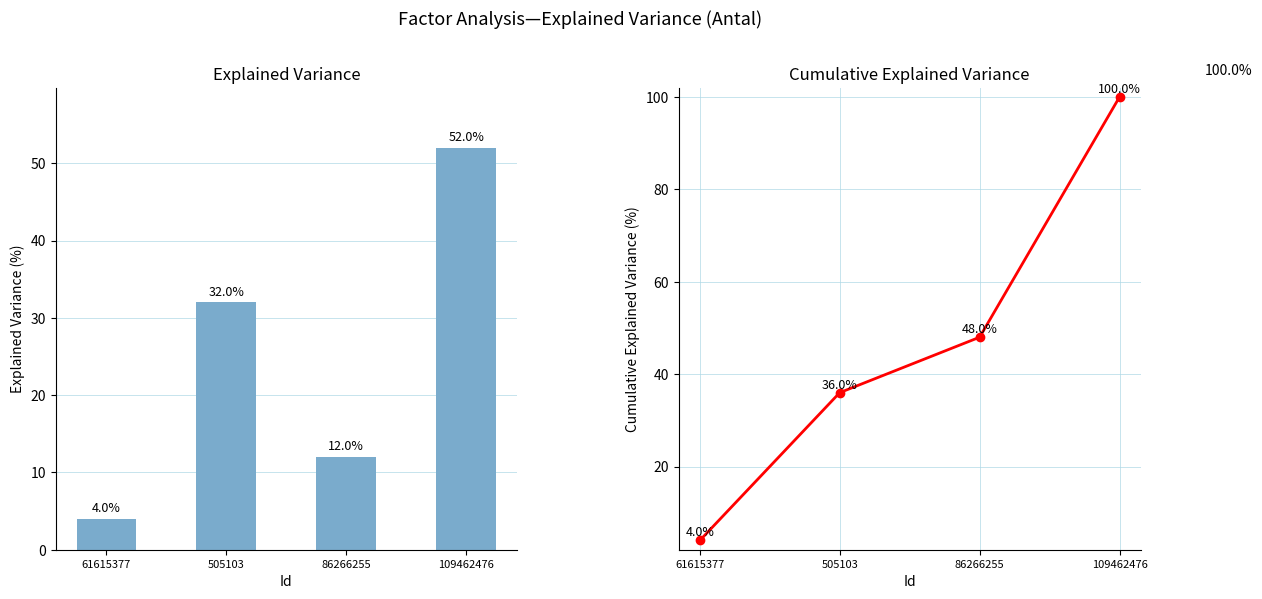

At which label is Antal closest to 28?

505103